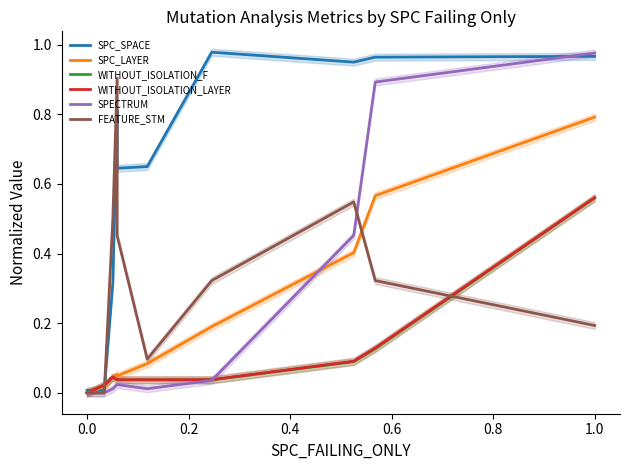

How many positive values does the WITHOUT_ISOLATION_LAYER series have?

9